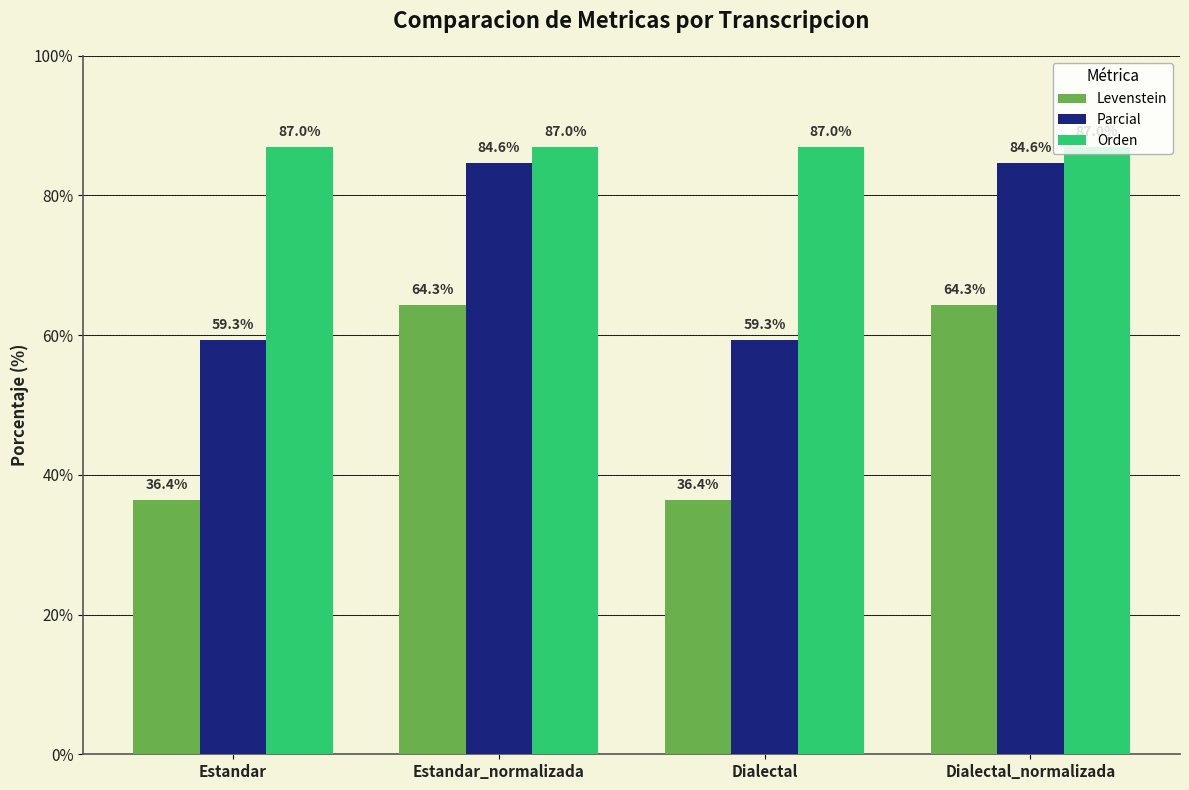

What is the total value across all series at Dialectal_normalizada?

235.9